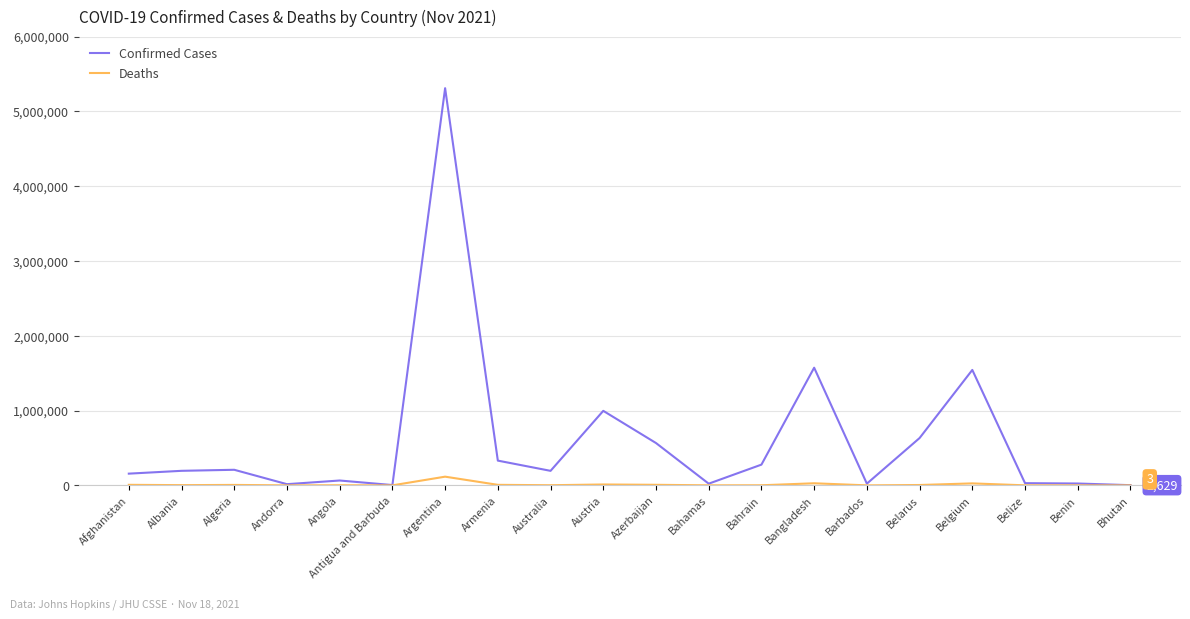

The value of Confirmed Cases at Belgium is 1543299. True or false?

True